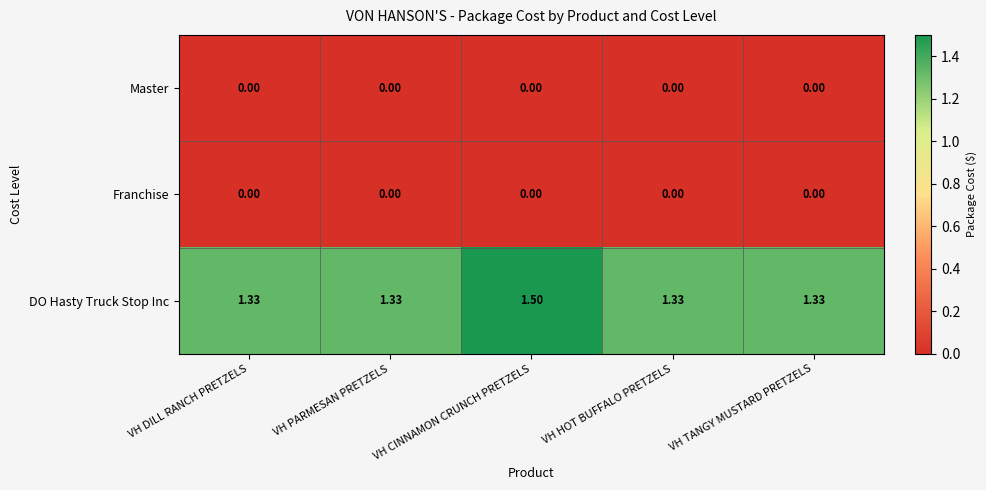

Which category has the highest value in the DO Hasty Truck Stop Inc series?

VH CINNAMON CRUNCH PRETZELS